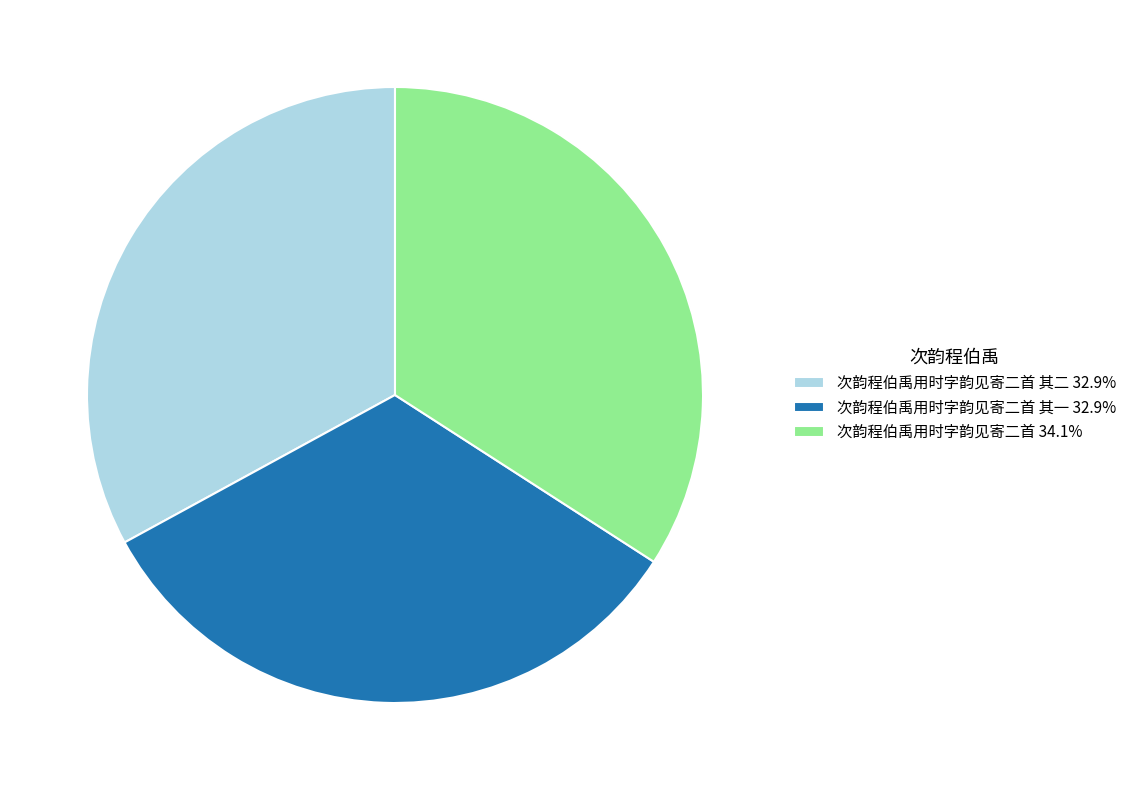

Does any single category account for the majority?

No